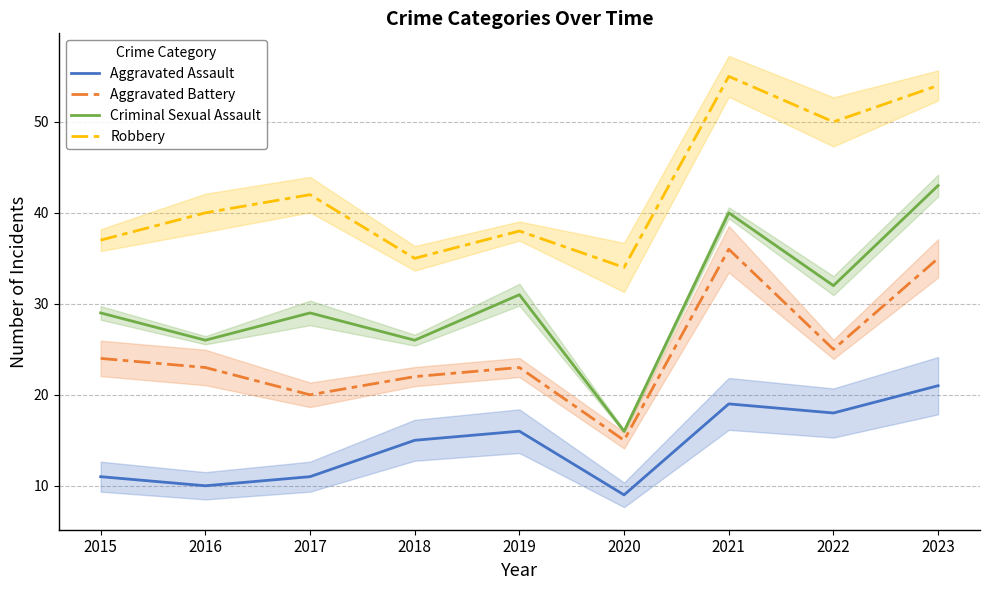

What is the value of the Aggravated Assault point at the 4th from the left?

15